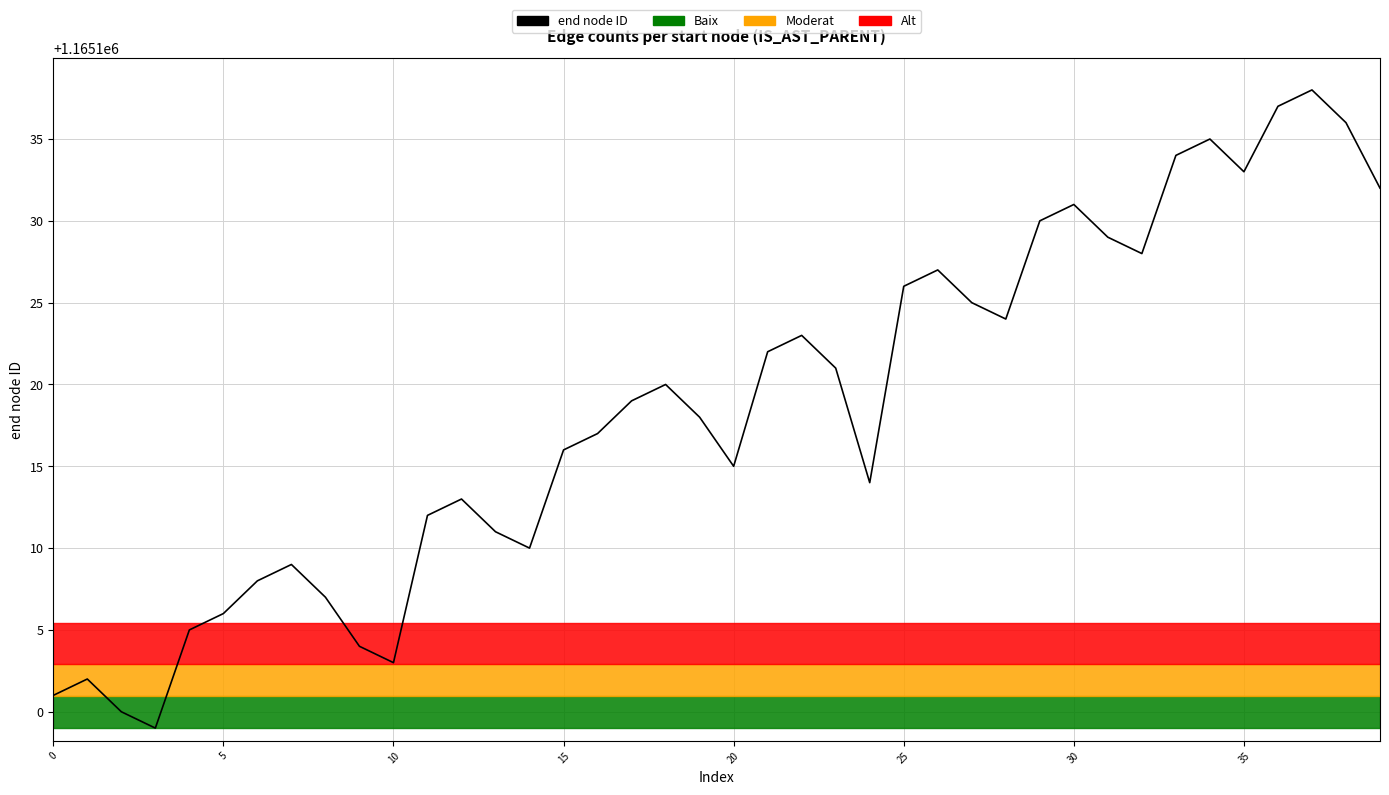

What is the maximum value shown in the chart?

1165138